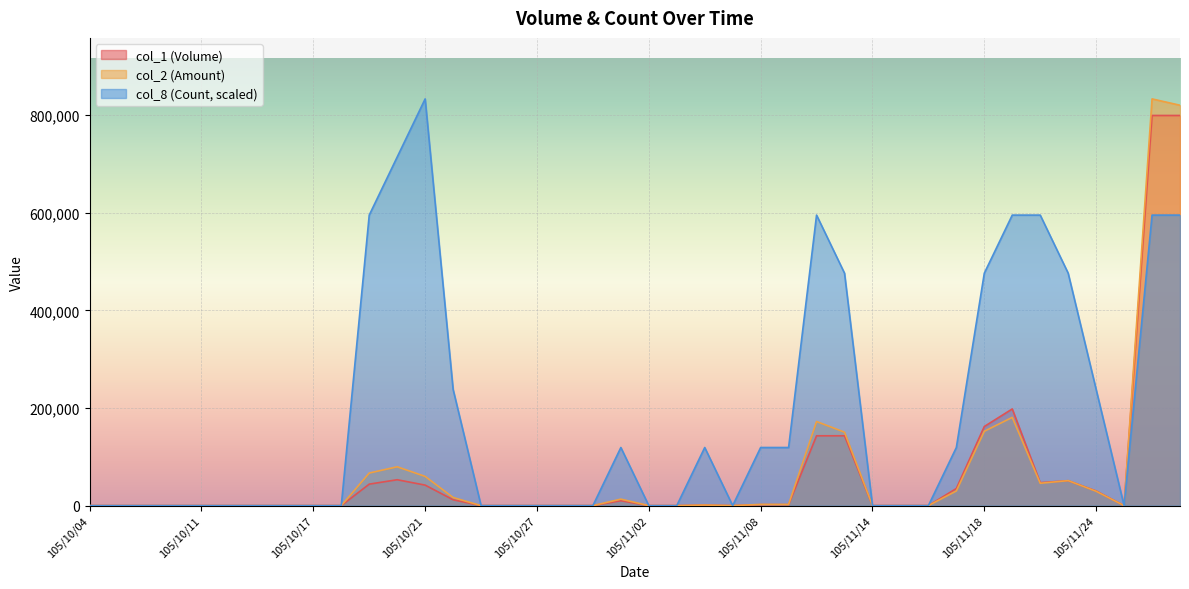

Which series has the largest range (max minus min)?

col_2 (Amount)